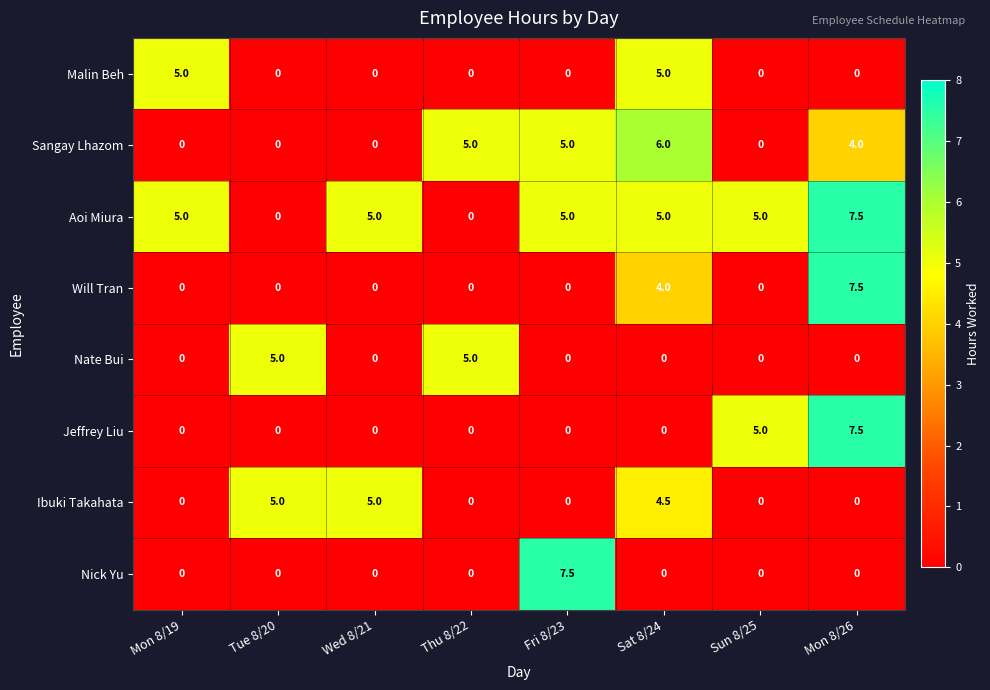

Which category has the highest value in the Aoi Miura series?

Mon 8/26